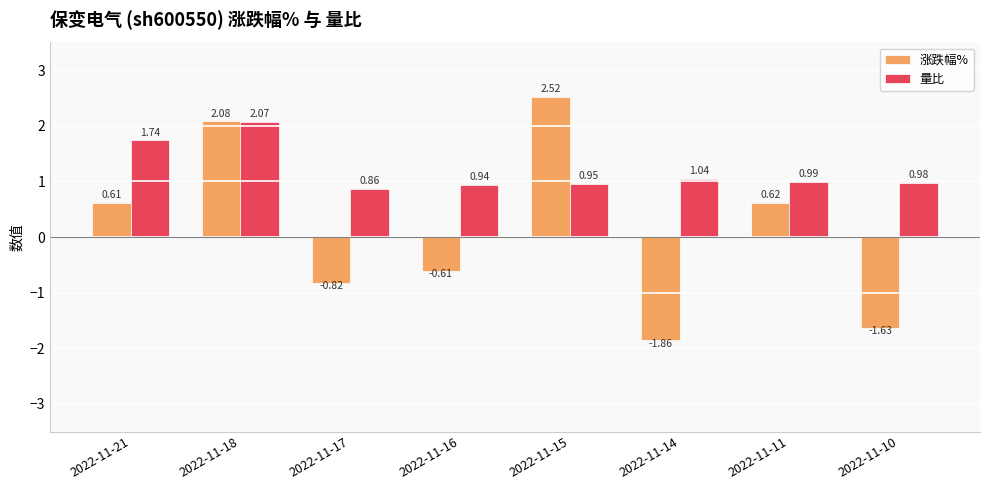

Which series has the largest total across all categories?

量比